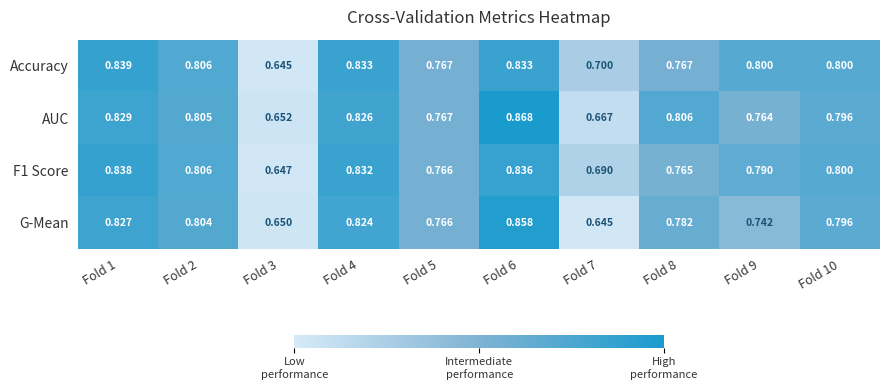

Which series has the largest range (max minus min)?

AUC